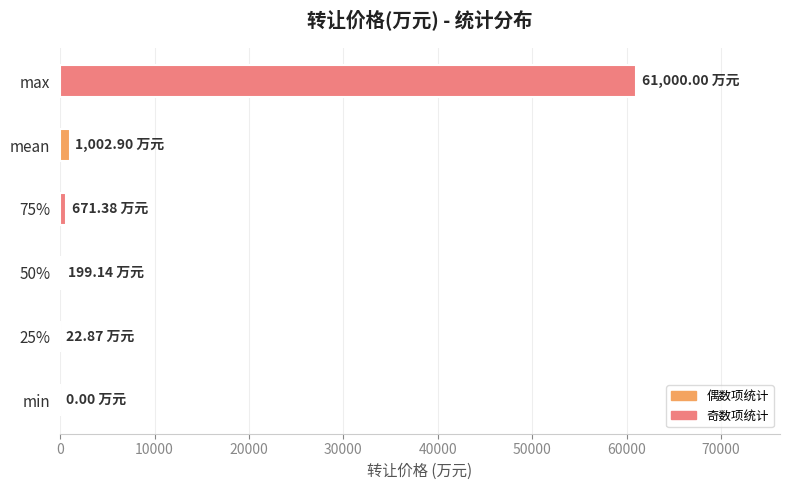

How many categories are shown in the chart?

6